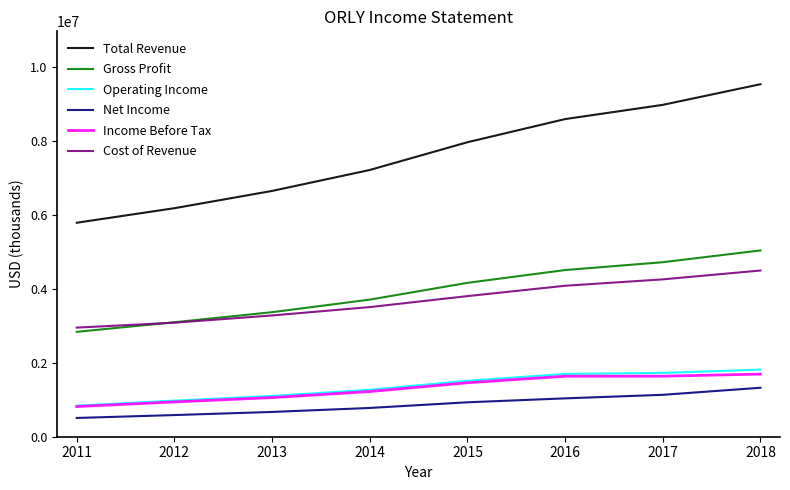

Which series has the largest total across all categories?

Total Revenue